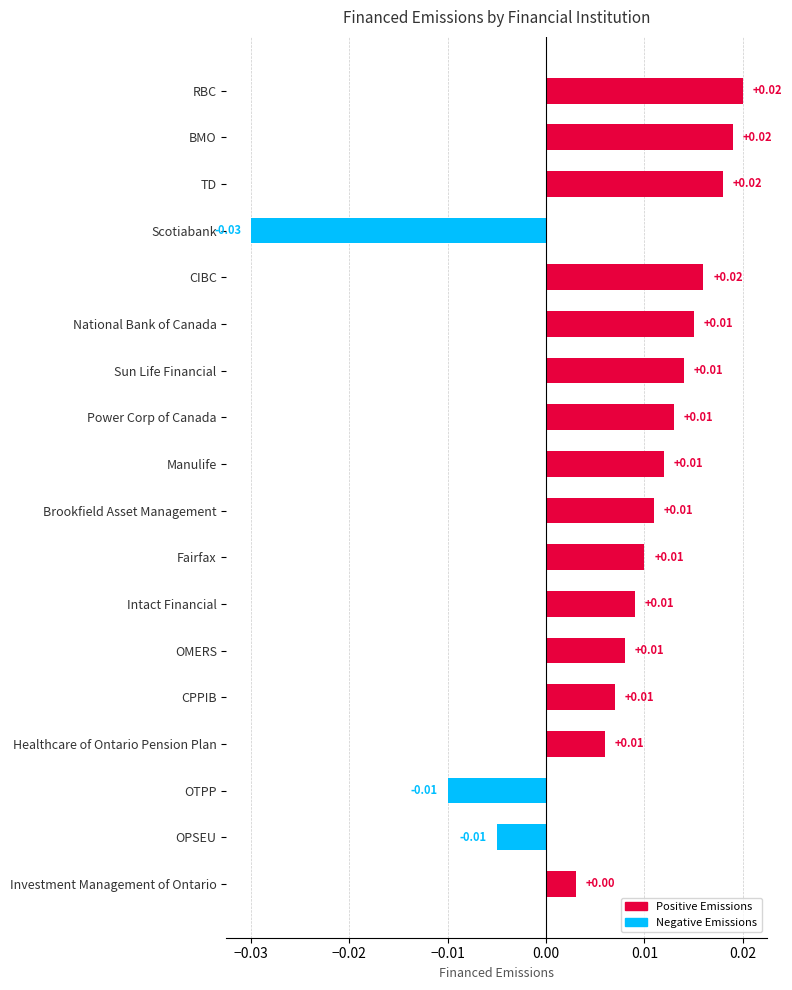

How many values are below zero?

3